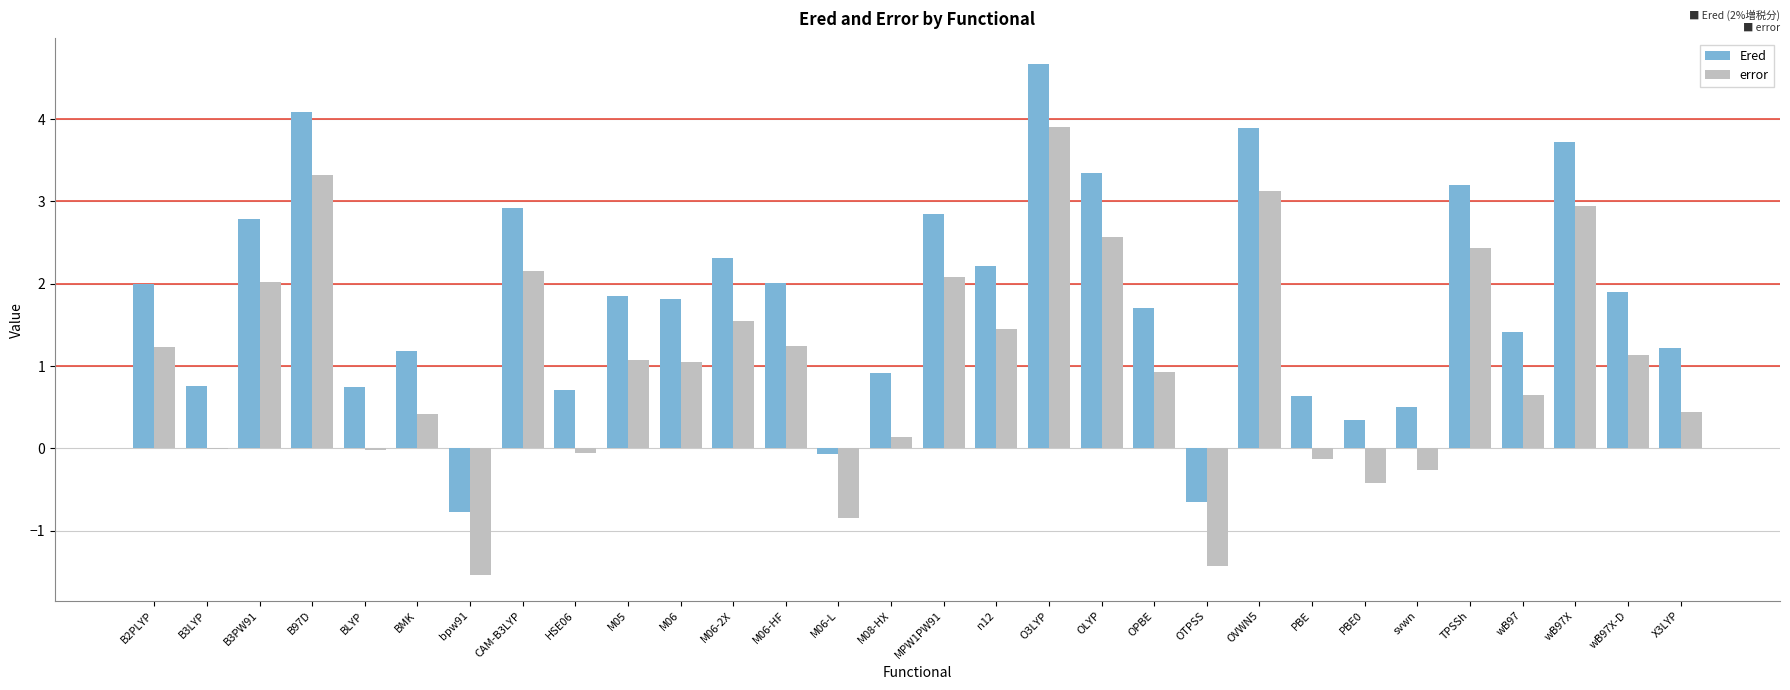

Is the value of Ered at BMK greater than the value of error at bpw91?

Yes